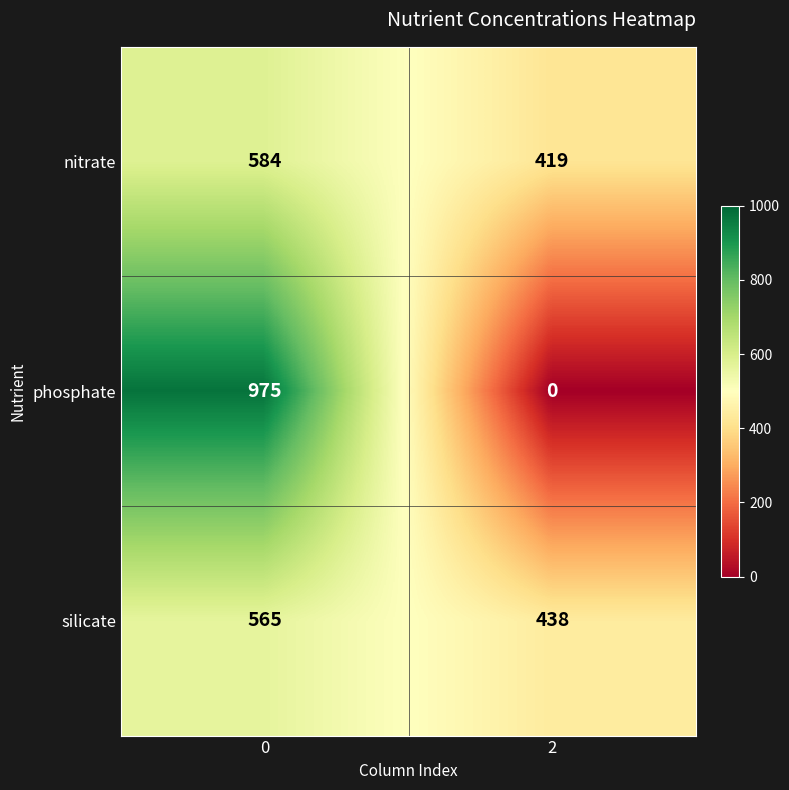

Is it true that nitrate equals 584 at 0?

True